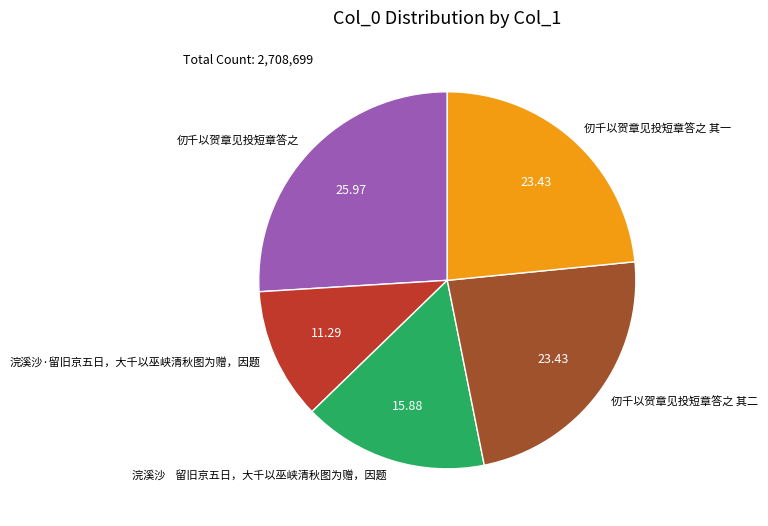

Approximately how many times larger is the value at 仞千以贺章见投短章答之 compared to 仞千以贺章见投短章答之 其二?

1.1